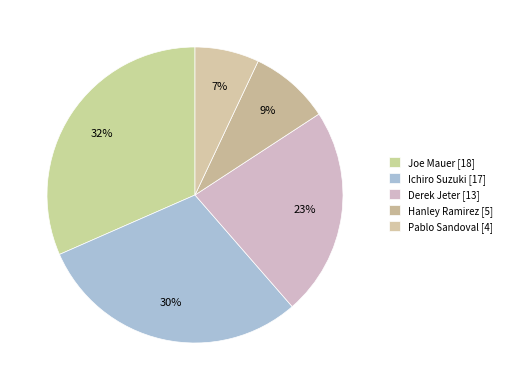

Rank the categories by value from highest to lowest.

Joe Mauer, Ichiro Suzuki, Derek Jeter, Hanley Ramirez, Pablo Sandoval